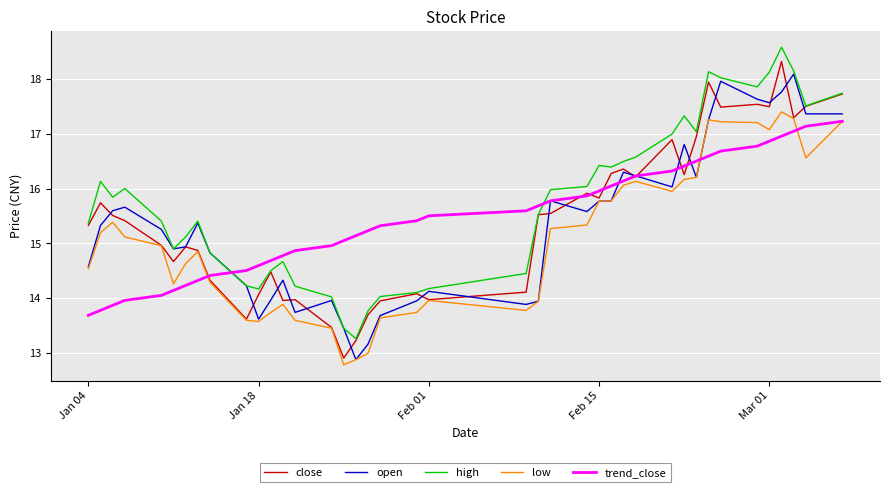

Which series has the largest total across all categories?

high